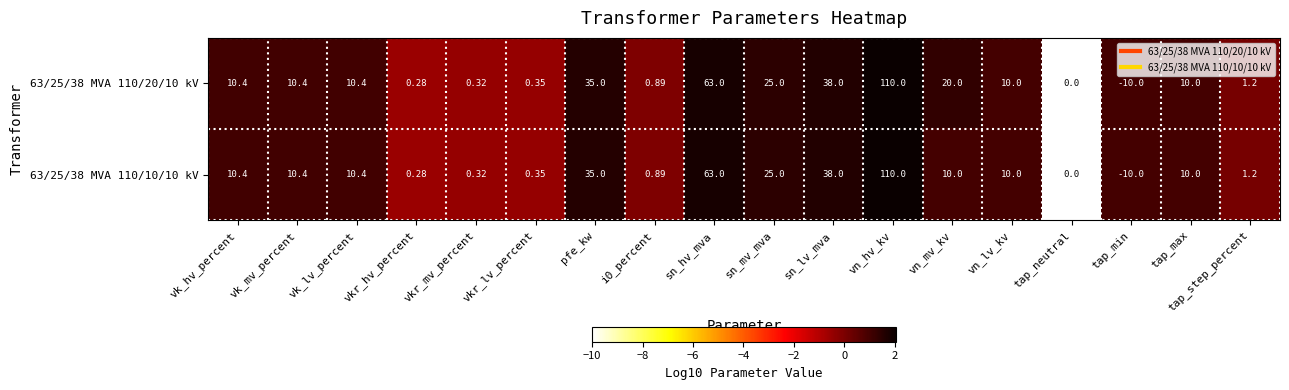

Which category has the highest value in the 63/25/38 MVA 110/10/10 kV series?

vn_hv_kv